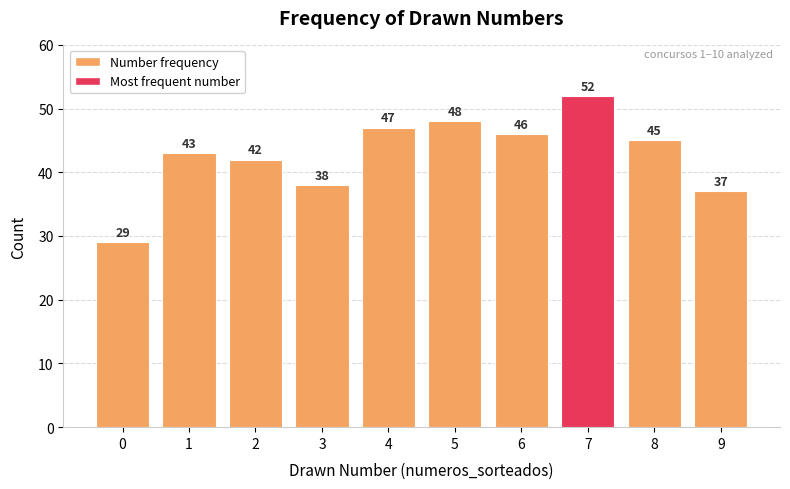

The value at 1 is 43. True or false?

True